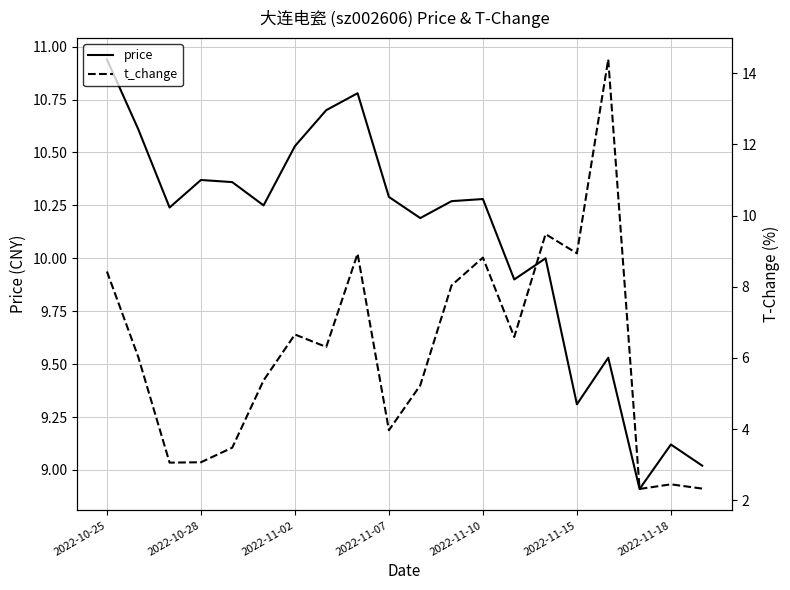

At which label does price reach its peak?

2022-10-25